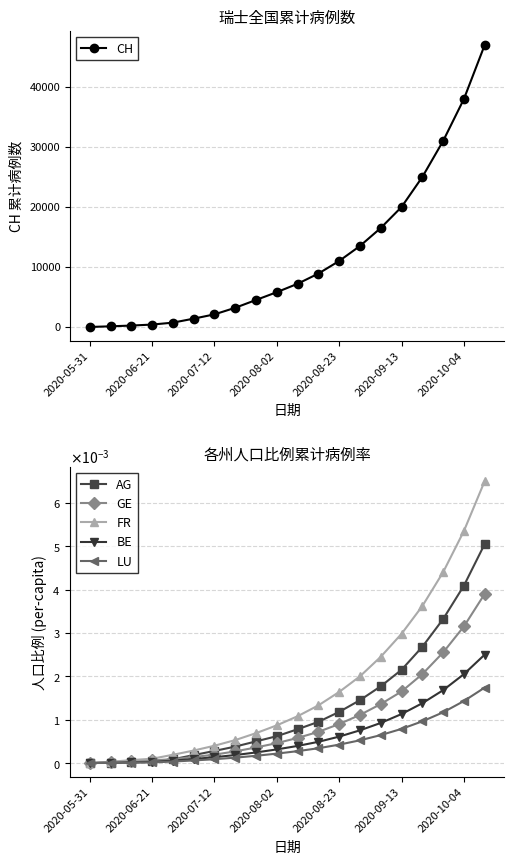

What is the highest value of the CH series?

47000